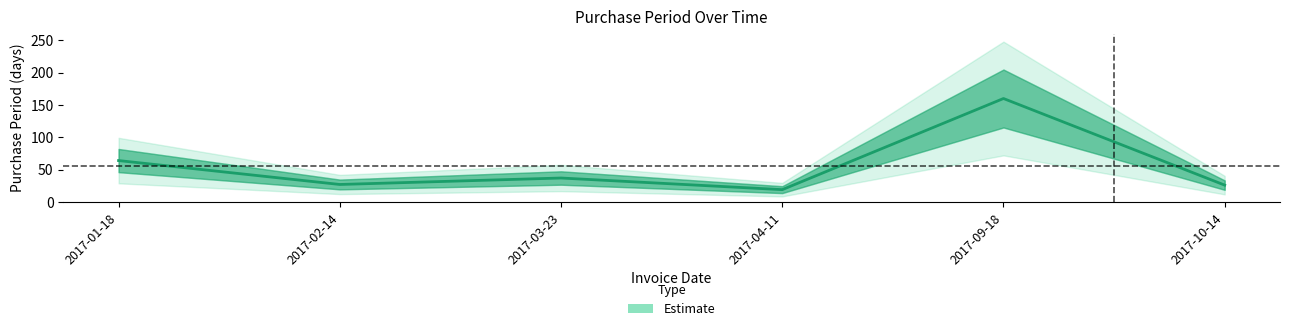

Approximately how many times larger is the value at 2017-09-18 compared to 2017-04-11?

8.4